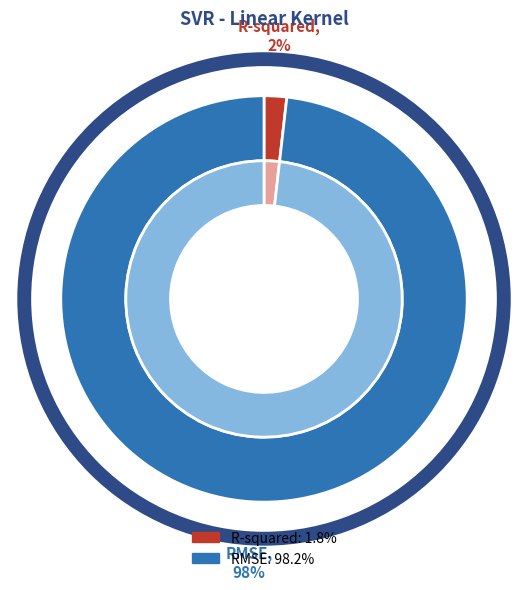

Does RMSE account for over 50% of the chart?

Yes